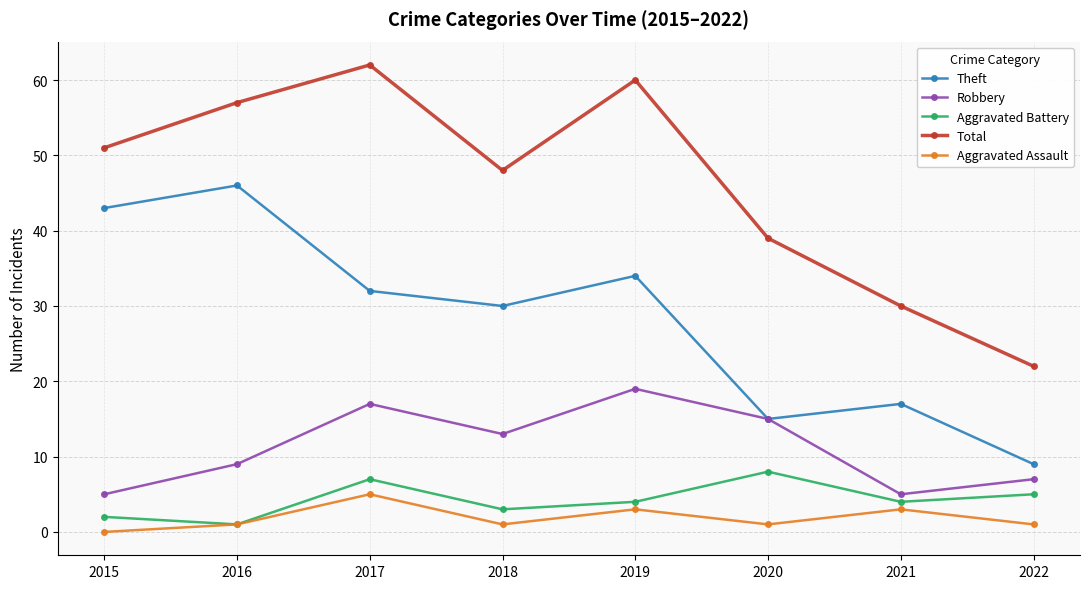

The Robbery series shows 3 at 2016. True or false?

False